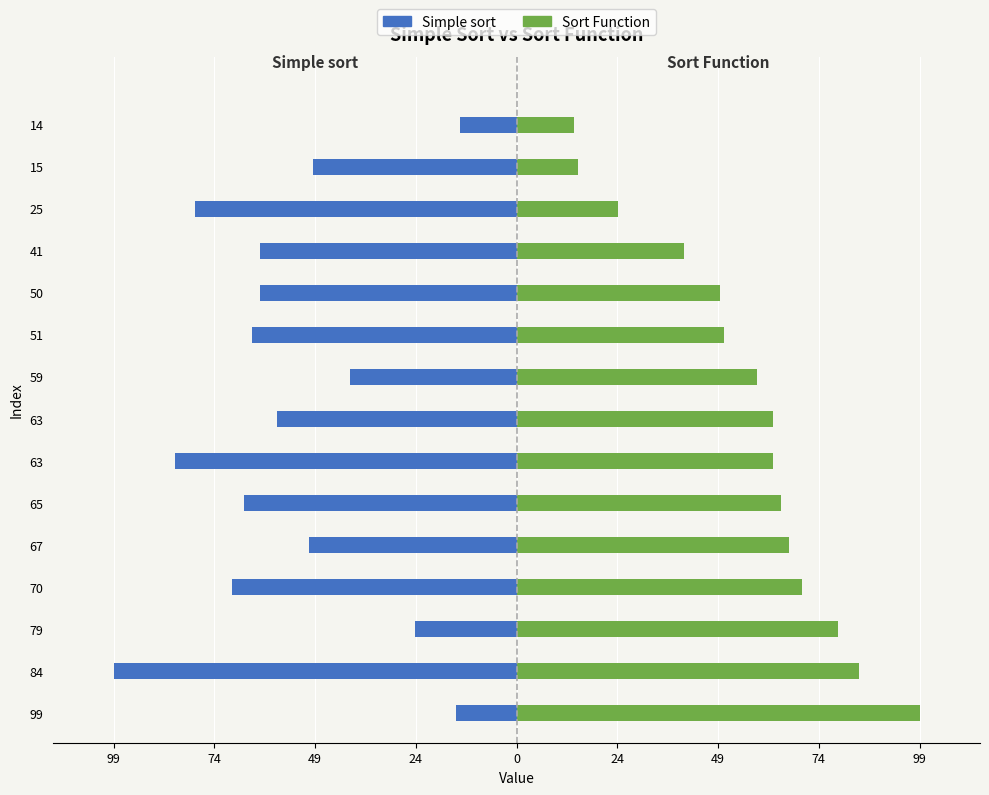

The value of Simple sort at 65 is -40. True or false?

False